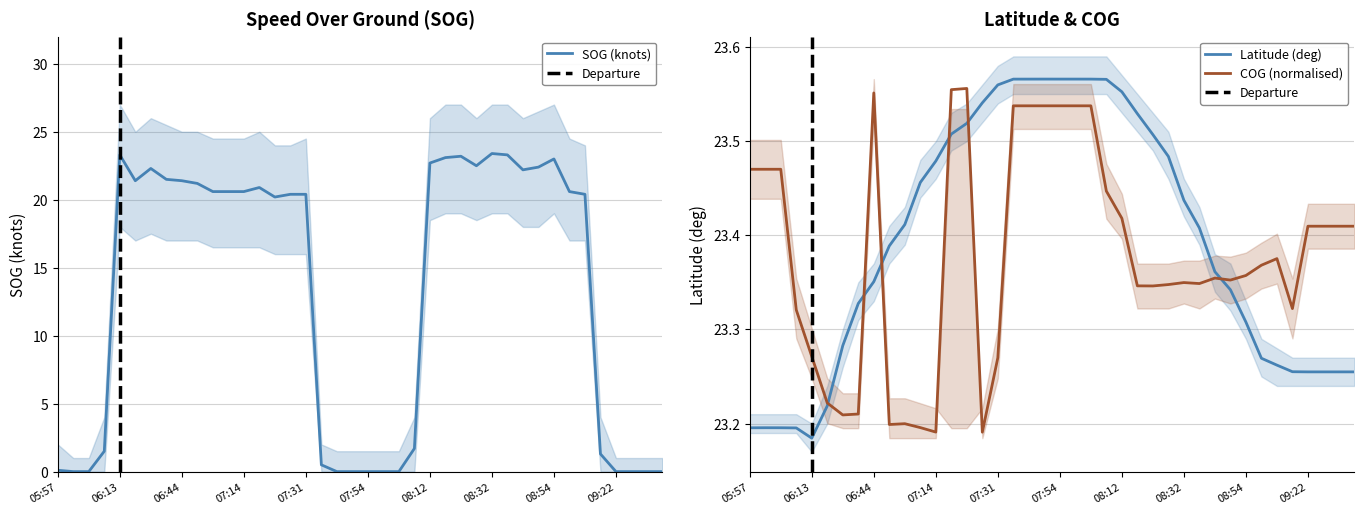

How many interior local peaks does the COG series have?

6